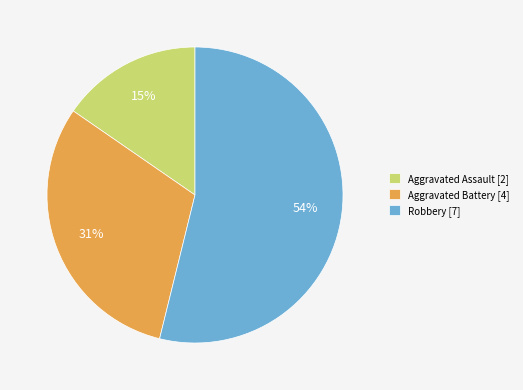

Is it true that Aggravated Assault is 24% of the pie?

False